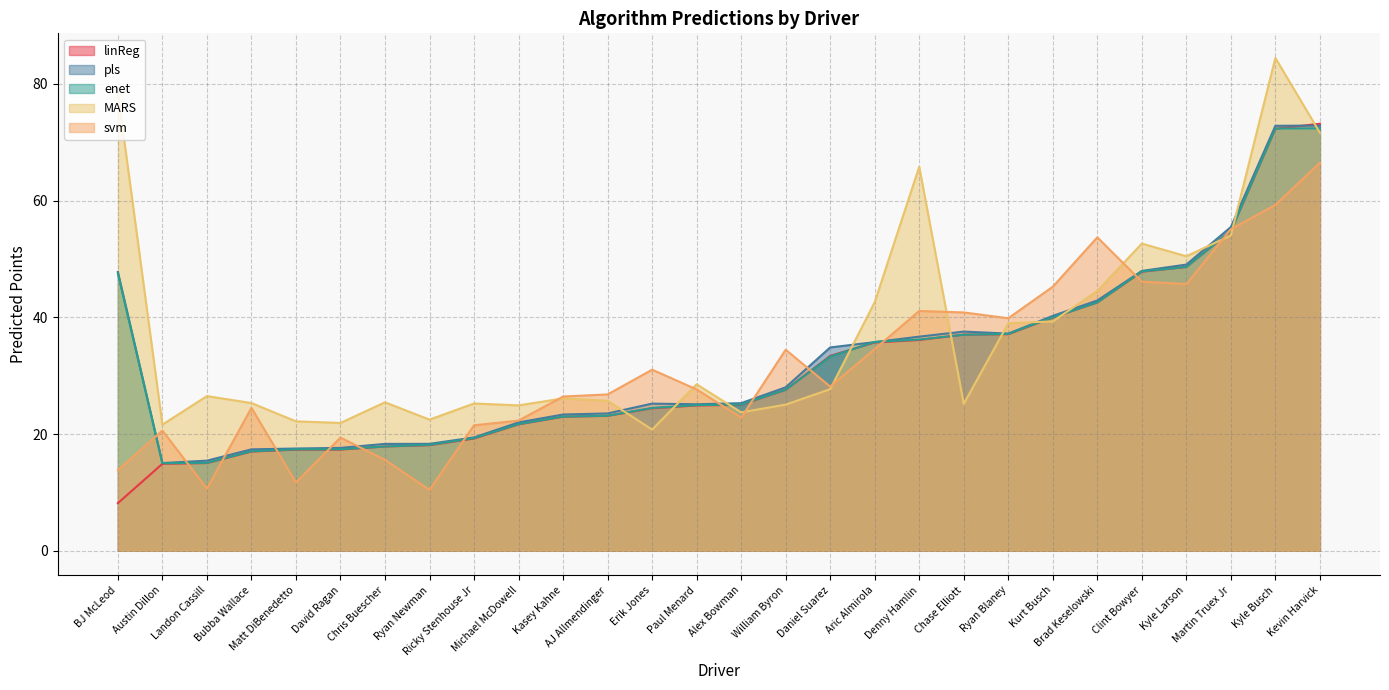

At how many categories does at least one series exceed 82?

1